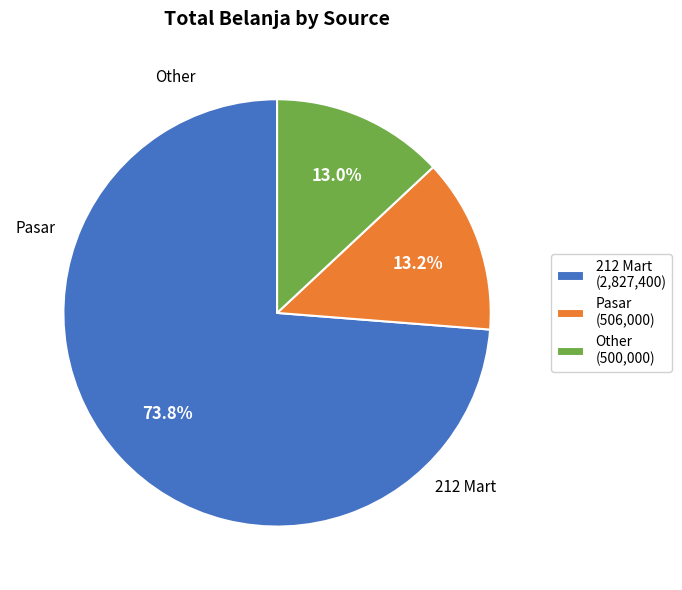

Does any single category account for the majority?

Yes